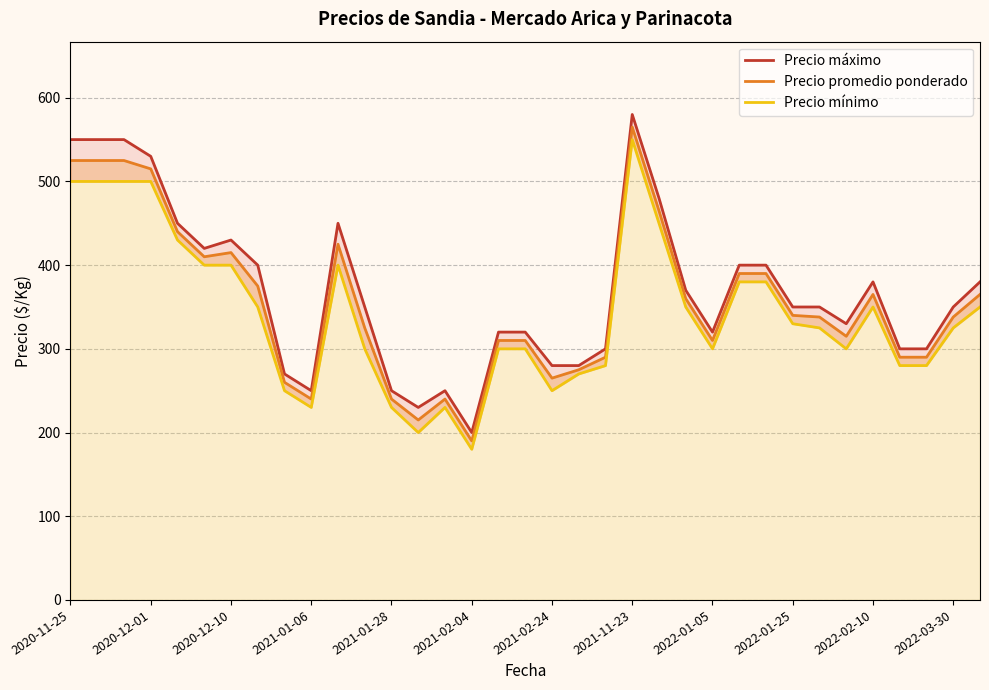

What is the spread (max minus min) of values at 22?

30